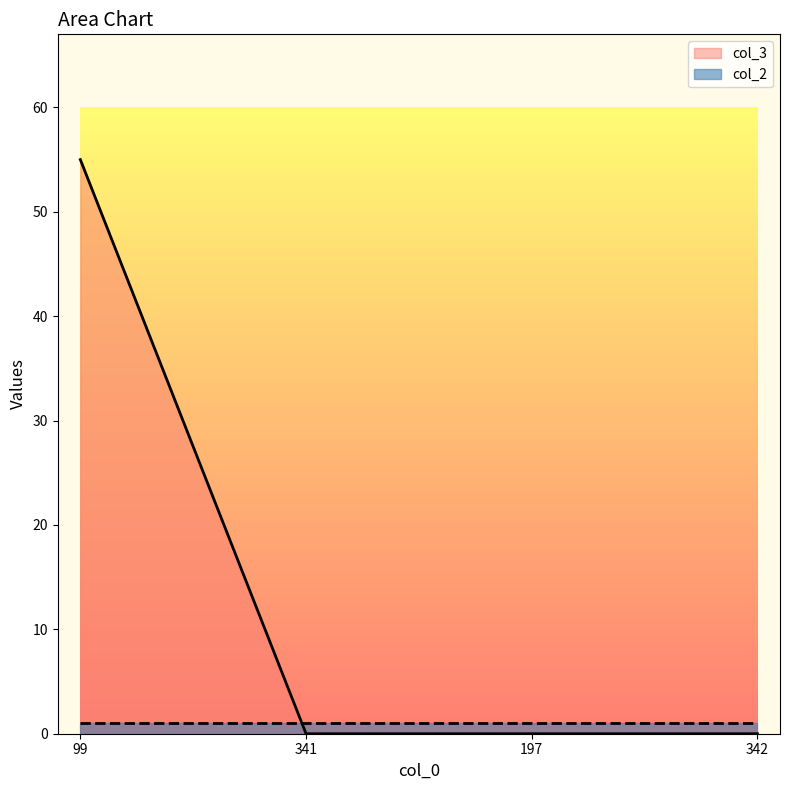

How many values are above zero?

1